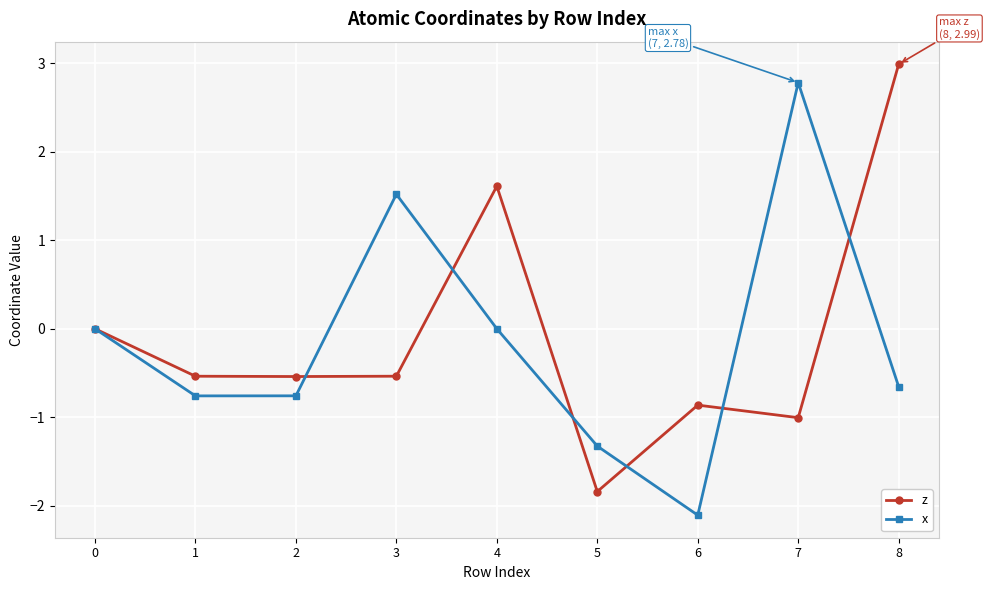

Is the value of x at 4 greater than the value of z at 8?

No